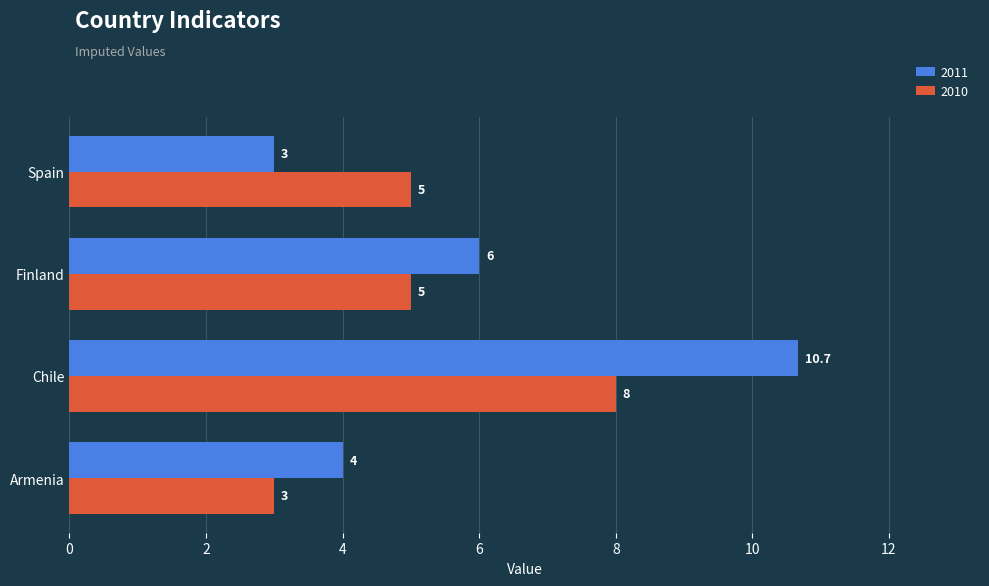

The value of 2010 at Finland is 8.6. True or false?

False